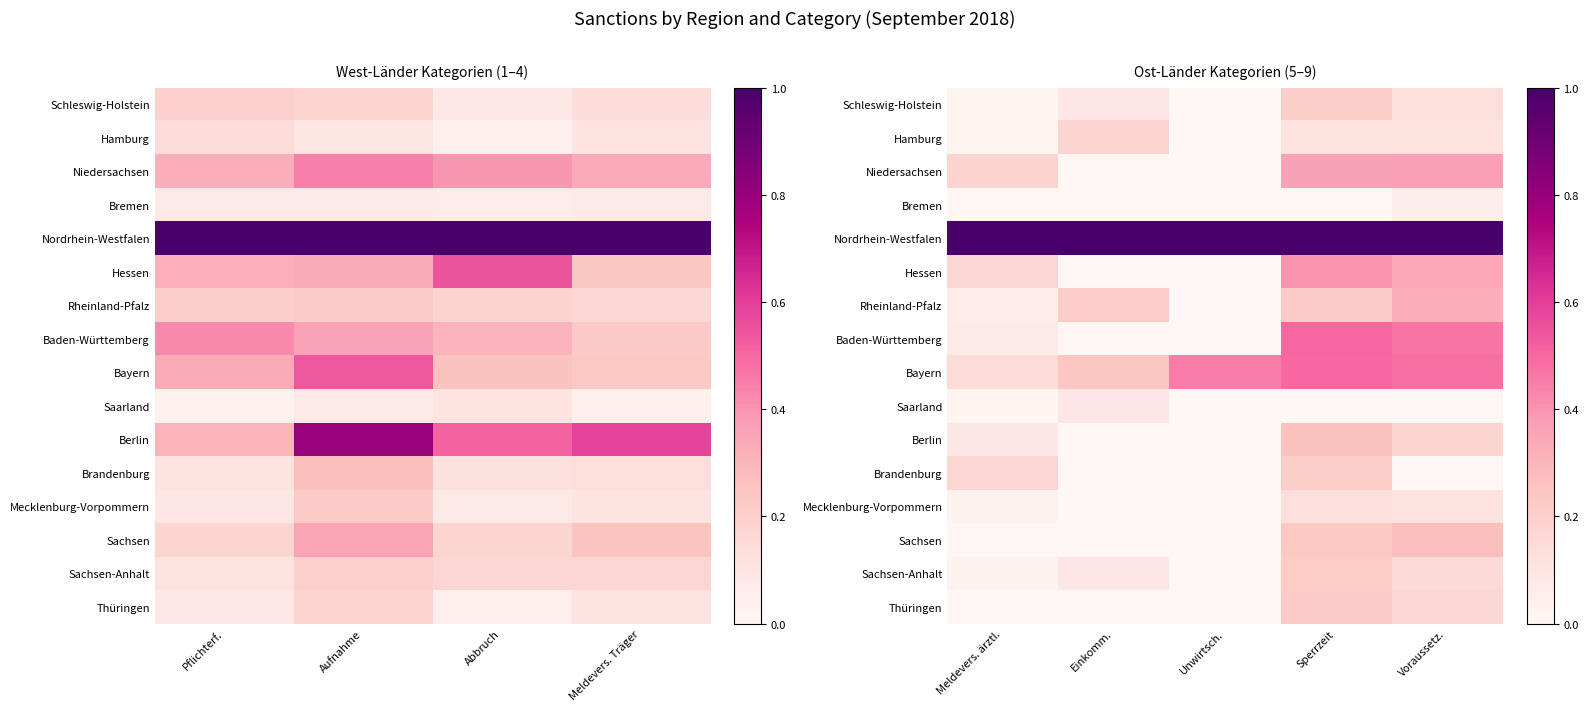

What is the difference between the second highest and minimum values in the Brandenburg series?

0.2